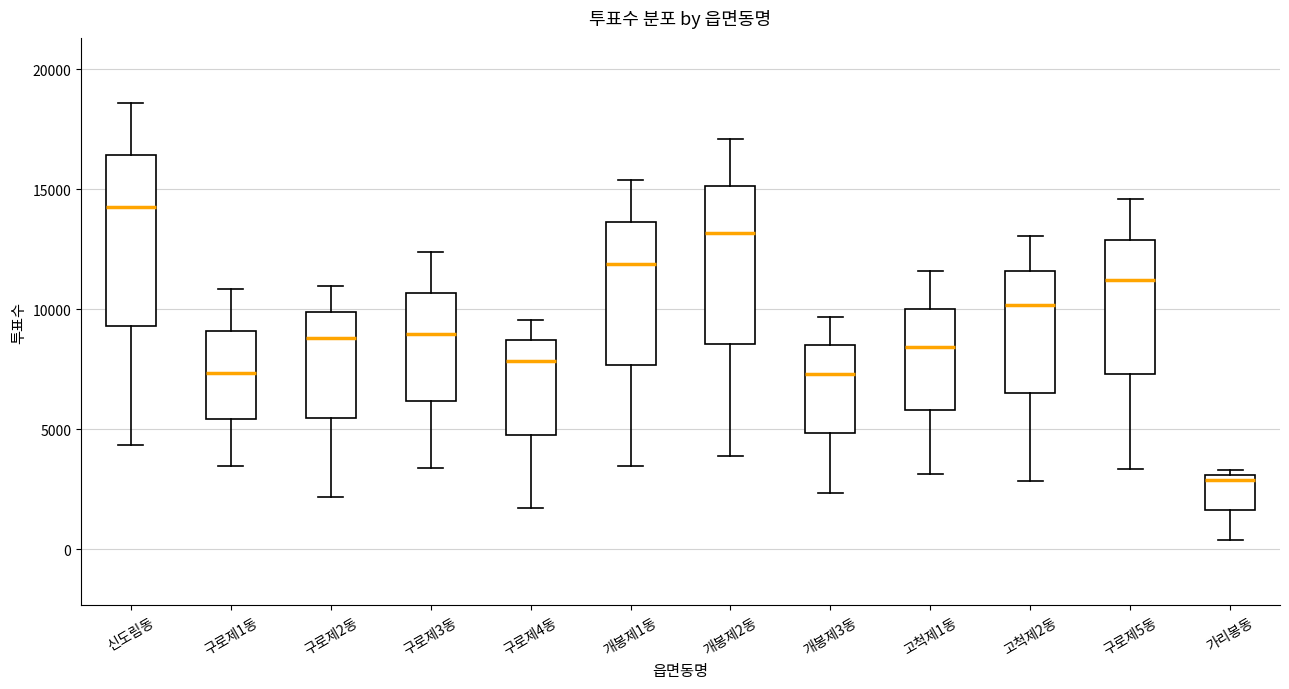

Reading left to right, read every box against the y-axis: the position of its median line, the range the box covers, and the ends of its whiskers. The values are not printed on the chart, so give them approximately, as read against the axis.

신도림동: median 14000, box 9500 to 16500, whiskers 4500 to 18500
구로제1동: median 7500, box 5500 to 9000, whiskers 3500 to 11000
구로제2동: median 9000, box 5500 to 10000, whiskers 2000 to 11000
구로제3동: median 9000, box 6000 to 10500, whiskers 3500 to 12500
구로제4동: median 8000, box 5000 to 8500, whiskers 1500 to 9500
개봉제1동: median 12000, box 7500 to 13500, whiskers 3500 to 15500
개봉제2동: median 13000, box 8500 to 15000, whiskers 4000 to 17000
개봉제3동: median 7500, box 5000 to 8500, whiskers 2500 to 9500
고척제1동: median 8500, box 6000 to 10000, whiskers 3000 to 11500
고척제2동: median 10000, box 6500 to 11500, whiskers 3000 to 13000
구로제5동: median 11000, box 7500 to 13000, whiskers 3500 to 14500
가리봉동: median 3000 (just below the box's upper edge), box 1500 to 3000, whiskers 500 to 3500